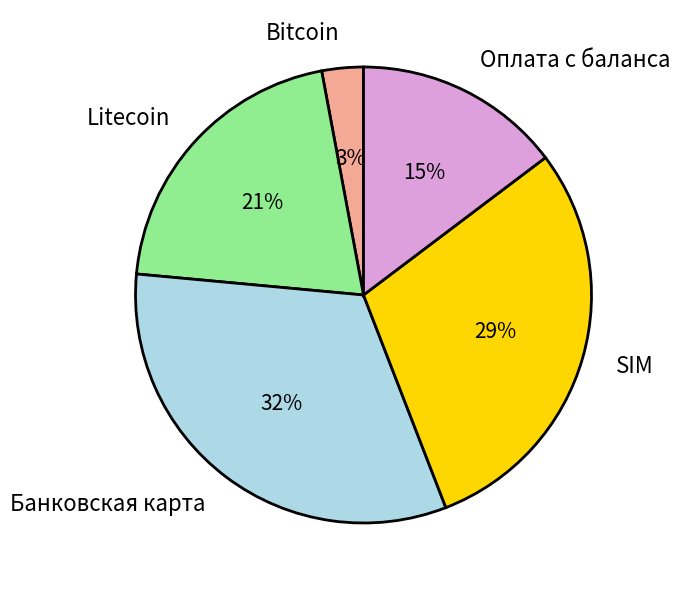

Is the sum of Банковская карта and Bitcoin greater than half?

No